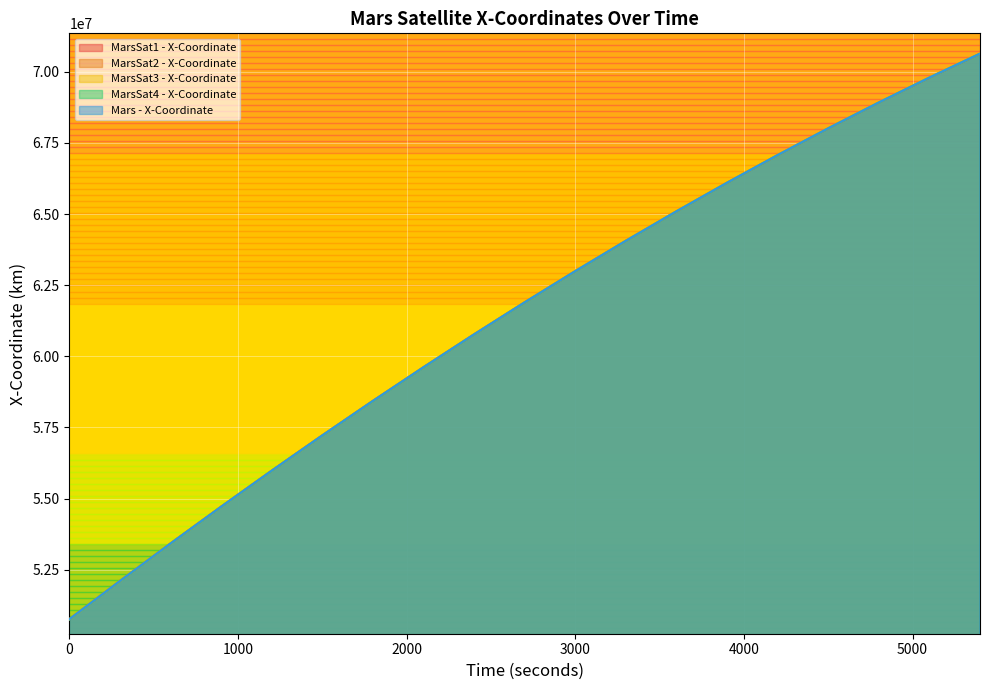

The Mars - X-Coordinate series shows 57222583.5 at 1500. True or false?

True